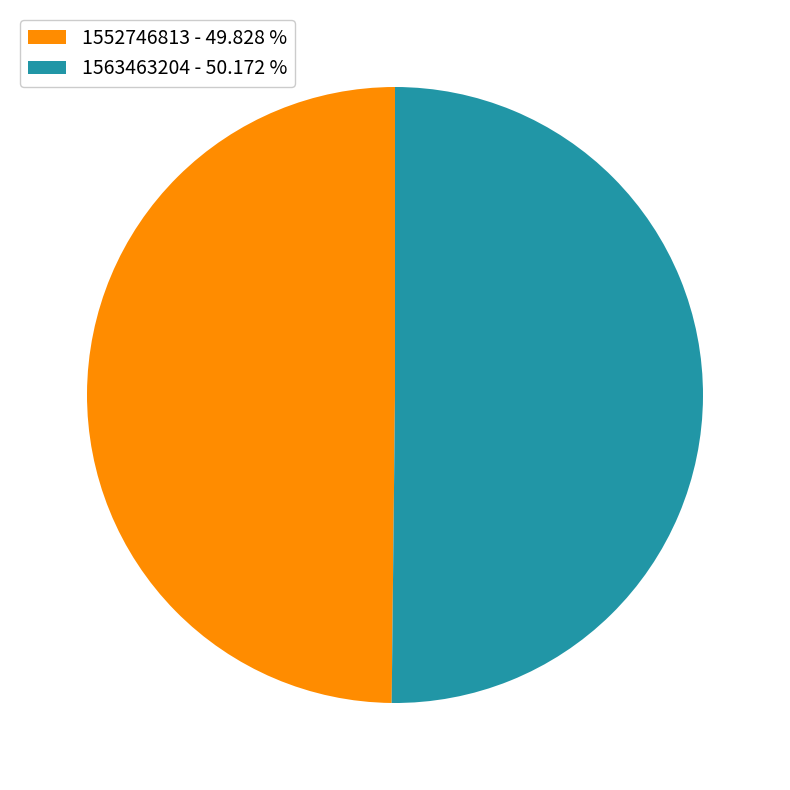

Do 1563463204 - 50.172 % and 1552746813 - 49.828 % together represent more than half of the pie?

Yes